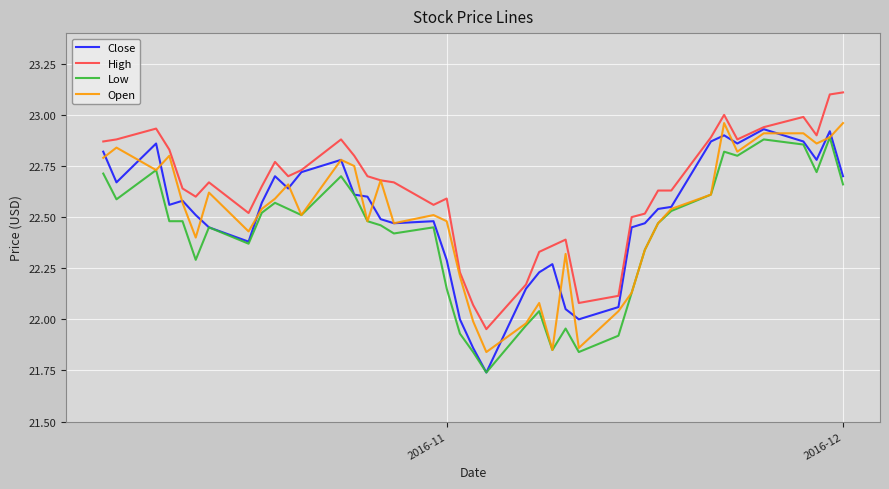

Which series has the largest total across all categories?

High